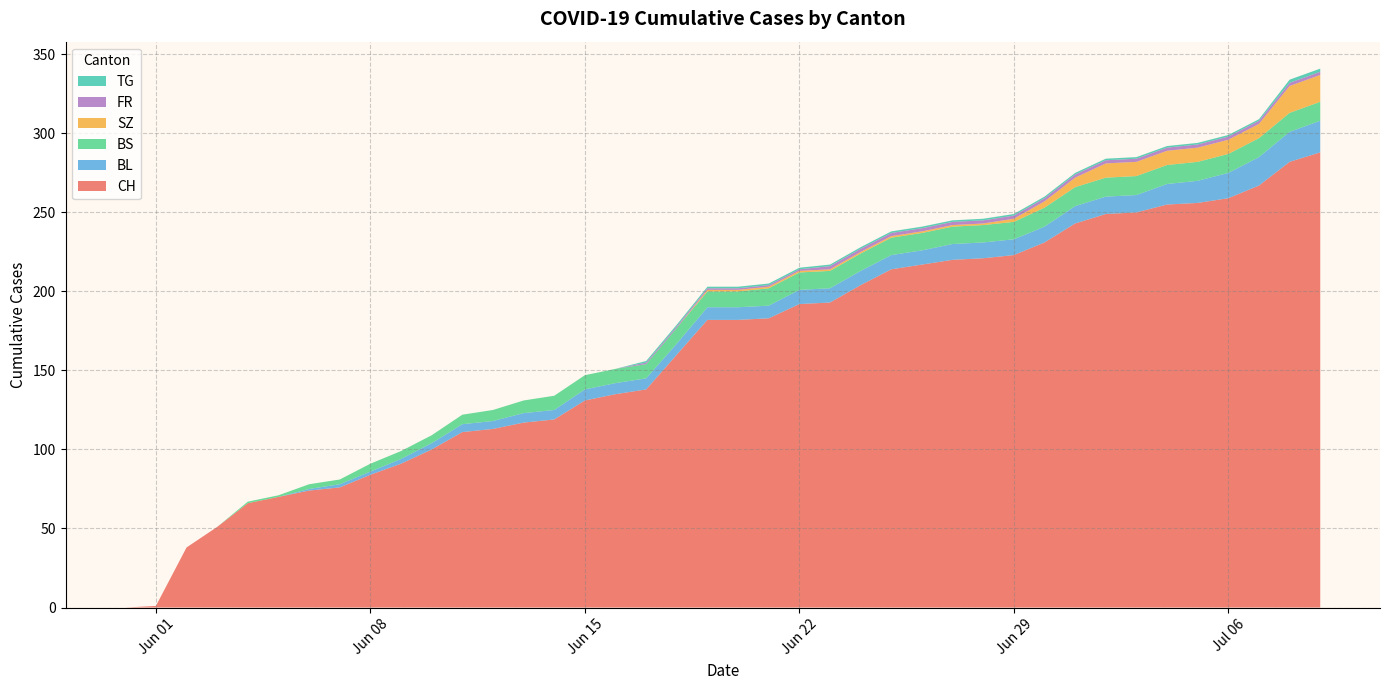

Reading left to right, list all the values displayed in this chart.

CH: 2020-05-31=0	2020-06-01=1	2020-06-02=38	2020-06-03=51	2020-06-04=66	2020-06-05=70	2020-06-06=74	2020-06-07=76	2020-06-08=84	2020-06-09=91	2020-06-10=100	2020-06-11=111	2020-06-12=113	2020-06-13=117	2020-06-14=119	2020-06-15=131	2020-06-16=135	2020-06-17=138	2020-06-18=160	2020-06-19=182	2020-06-20=182	2020-06-21=183	2020-06-22=192	2020-06-23=193	2020-06-24=204	2020-06-25=214	2020-06-26=217	2020-06-27=220	2020-06-28=221	2020-06-29=223	2020-06-30=231	2020-07-01=243	2020-07-02=249	2020-07-03=250	2020-07-04=255	2020-07-05=256	2020-07-06=259	2020-07-07=267	2020-07-08=282	2020-07-09=288
BL: 2020-05-31=0	2020-06-01=0	2020-06-02=0	2020-06-03=0	2020-06-04=0	2020-06-05=0	2020-06-06=1	2020-06-07=2	2020-06-08=2	2020-06-09=3	2020-06-10=4	2020-06-11=5	2020-06-12=5	2020-06-13=6	2020-06-14=6	2020-06-15=7	2020-06-16=7	2020-06-17=7	2020-06-18=7	2020-06-19=8	2020-06-20=8	2020-06-21=8	2020-06-22=9	2020-06-23=9	2020-06-24=9	2020-06-25=9	2020-06-26=9	2020-06-27=10	2020-06-28=10	2020-06-29=10	2020-06-30=10	2020-07-01=11	2020-07-02=11	2020-07-03=11	2020-07-04=13	2020-07-05=14	2020-07-06=16	2020-07-07=18	2020-07-08=19	2020-07-09=20
BS: 2020-05-31=0	2020-06-01=0	2020-06-02=0	2020-06-03=0	2020-06-04=1	2020-06-05=1	2020-06-06=3	2020-06-07=3	2020-06-08=5	2020-06-09=5	2020-06-10=5	2020-06-11=6	2020-06-12=7	2020-06-13=8	2020-06-14=9	2020-06-15=9	2020-06-16=9	2020-06-17=9	2020-06-18=10	2020-06-19=10	2020-06-20=10	2020-06-21=11	2020-06-22=11	2020-06-23=11	2020-06-24=11	2020-06-25=11	2020-06-26=11	2020-06-27=11	2020-06-28=11	2020-06-29=11	2020-06-30=12	2020-07-01=12	2020-07-02=12	2020-07-03=12	2020-07-04=12	2020-07-05=12	2020-07-06=12	2020-07-07=12	2020-07-08=12	2020-07-09=12
SZ: 2020-05-31=0	2020-06-01=0	2020-06-02=0	2020-06-03=0	2020-06-04=0	2020-06-05=0	2020-06-06=0	2020-06-07=0	2020-06-08=0	2020-06-09=0	2020-06-10=0	2020-06-11=0	2020-06-12=0	2020-06-13=0	2020-06-14=0	2020-06-15=0	2020-06-16=0	2020-06-17=0	2020-06-18=0	2020-06-19=1	2020-06-20=1	2020-06-21=1	2020-06-22=1	2020-06-23=1	2020-06-24=1	2020-06-25=1	2020-06-26=1	2020-06-27=1	2020-06-28=1	2020-06-29=2	2020-06-30=4	2020-07-01=6	2020-07-02=9	2020-07-03=9	2020-07-04=9	2020-07-05=9	2020-07-06=9	2020-07-07=9	2020-07-08=17	2020-07-09=17
FR: 2020-05-31=0	2020-06-01=0	2020-06-02=0	2020-06-03=0	2020-06-04=0	2020-06-05=0	2020-06-06=0	2020-06-07=0	2020-06-08=0	2020-06-09=0	2020-06-10=0	2020-06-11=0	2020-06-12=0	2020-06-13=0	2020-06-14=0	2020-06-15=0	2020-06-16=0	2020-06-17=1	2020-06-18=1	2020-06-19=1	2020-06-20=1	2020-06-21=1	2020-06-22=1	2020-06-23=2	2020-06-24=2	2020-06-25=2	2020-06-26=2	2020-06-27=2	2020-06-28=2	2020-06-29=2	2020-06-30=2	2020-07-01=2	2020-07-02=2	2020-07-03=2	2020-07-04=2	2020-07-05=2	2020-07-06=2	2020-07-07=2	2020-07-08=2	2020-07-09=2
TG: 2020-05-31=0	2020-06-01=0	2020-06-02=0	2020-06-03=0	2020-06-04=0	2020-06-05=0	2020-06-06=0	2020-06-07=0	2020-06-08=0	2020-06-09=0	2020-06-10=0	2020-06-11=0	2020-06-12=0	2020-06-13=0	2020-06-14=0	2020-06-15=0	2020-06-16=0	2020-06-17=1	2020-06-18=1	2020-06-19=1	2020-06-20=1	2020-06-21=1	2020-06-22=1	2020-06-23=1	2020-06-24=1	2020-06-25=1	2020-06-26=1	2020-06-27=1	2020-06-28=1	2020-06-29=1	2020-06-30=1	2020-07-01=1	2020-07-02=1	2020-07-03=1	2020-07-04=1	2020-07-05=1	2020-07-06=1	2020-07-07=1	2020-07-08=2	2020-07-09=2